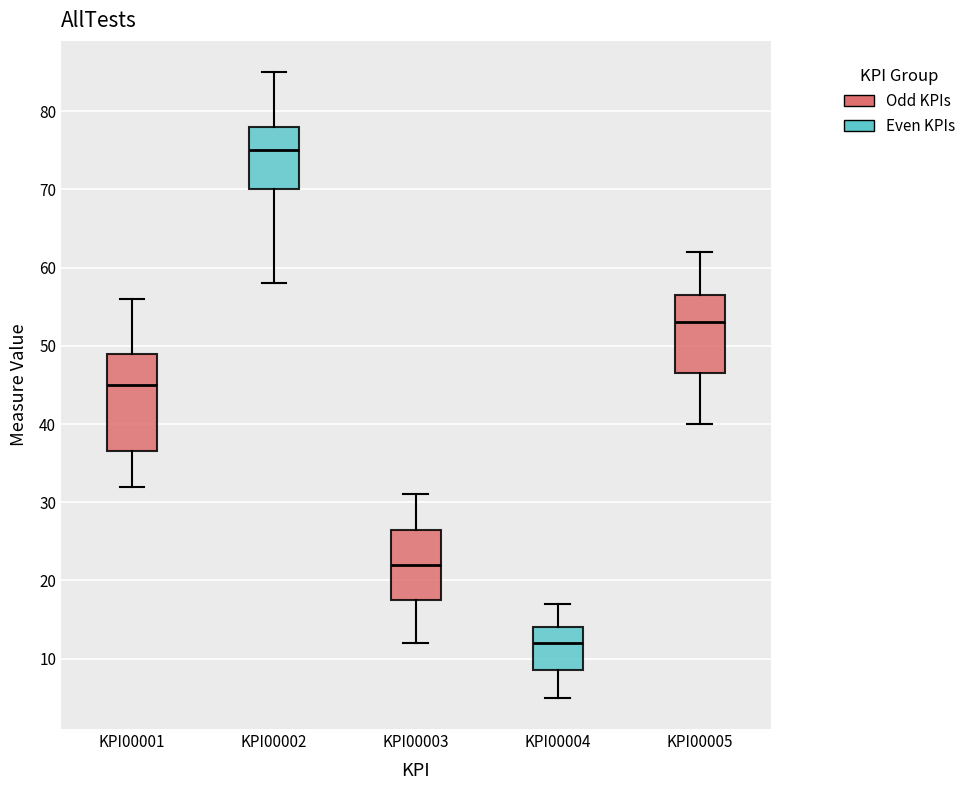

Where is the upper edge of the box for KPI00003 on the y-axis? The values are not printed on the chart, so give them approximately, as read against the axis.

27